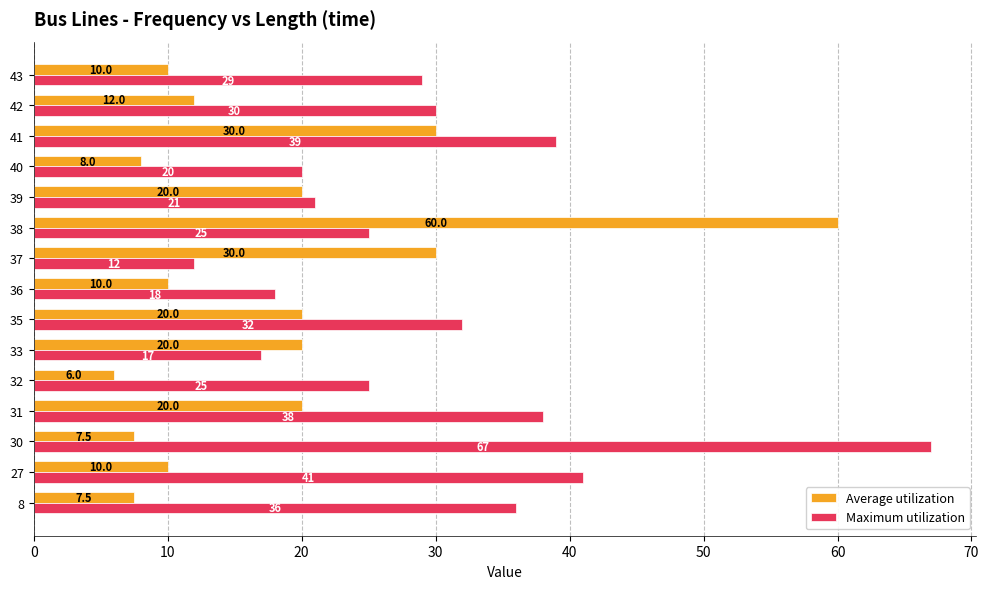

What is the spread (max minus min) of values at 39?

1.0